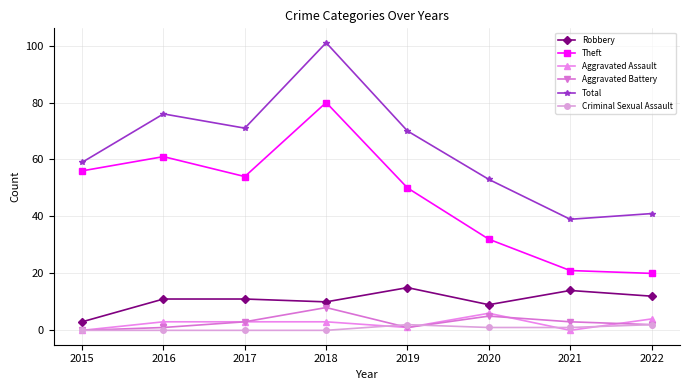

How many values in the Criminal Sexual Assault series are below 1?

4